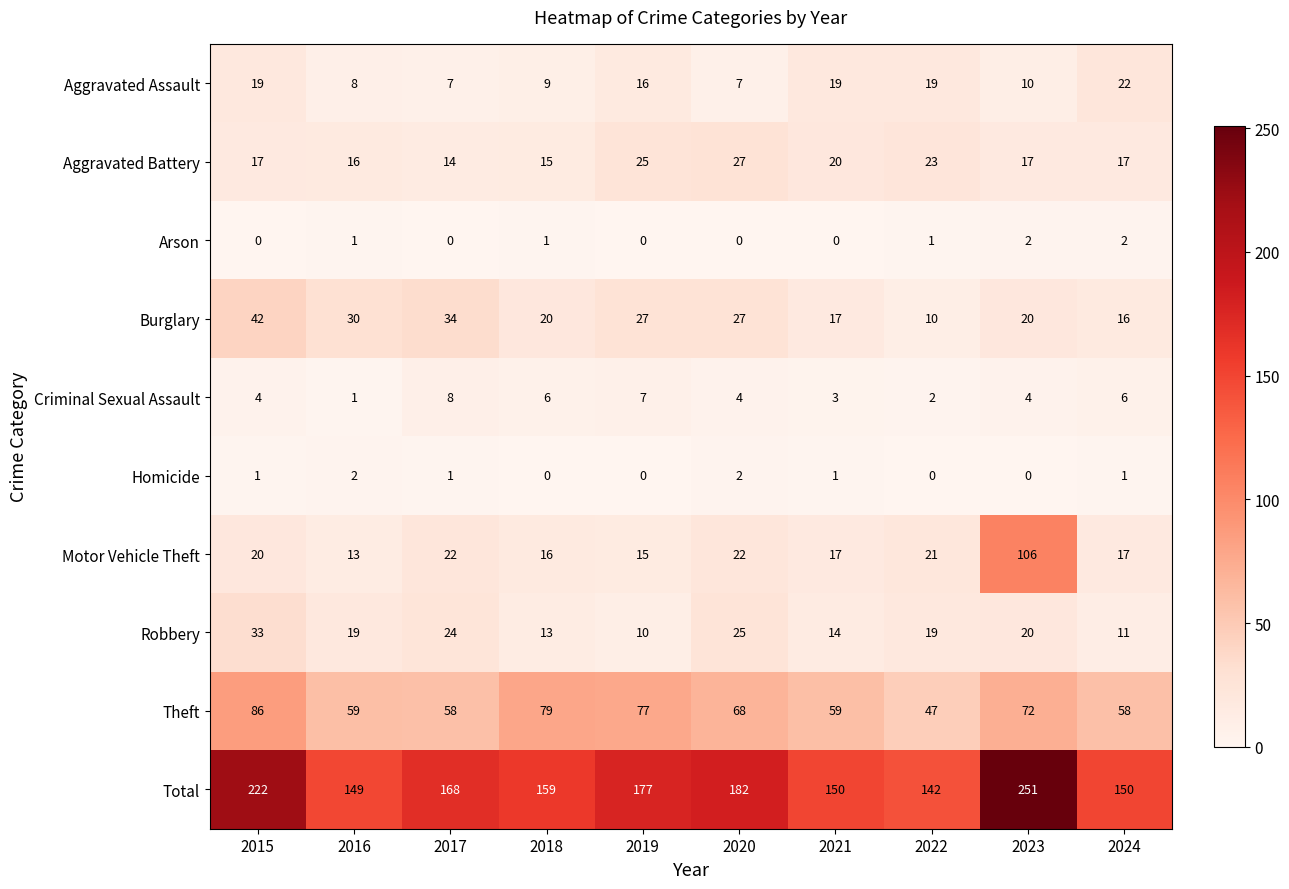

What is the difference between the second highest and minimum values in the Theft series?

32